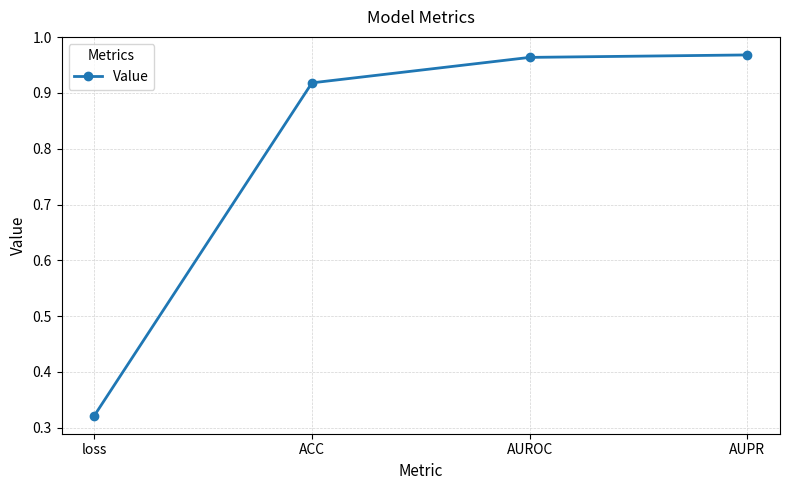

What is the label of the 1st point from the right?

AUPR